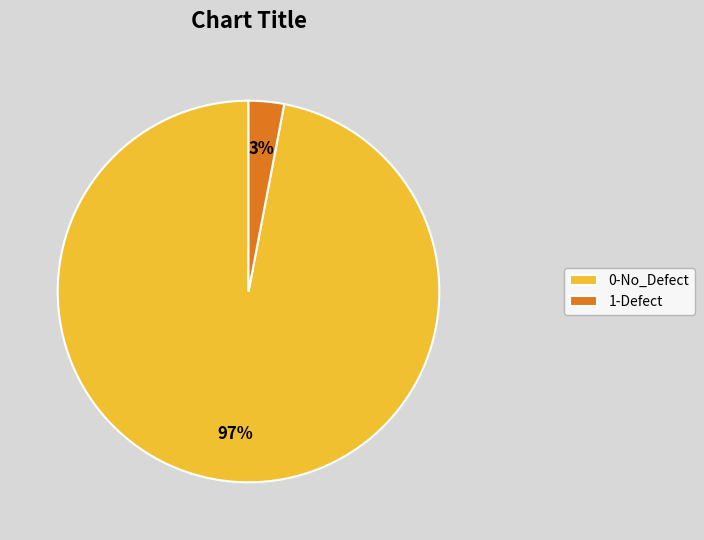

Is the sum of 1-Defect and 0-No_Defect greater than half?

Yes